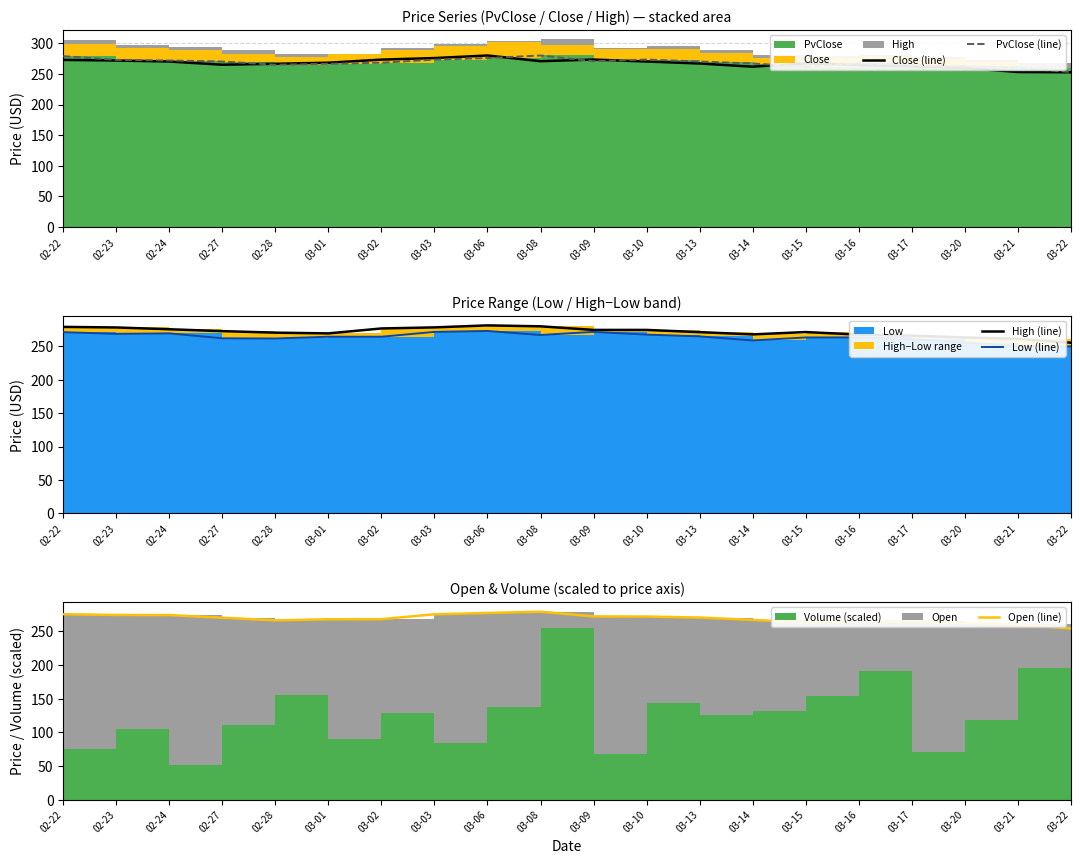

What is the difference between the Open (line) values at 03-08 and 03-20?

16.9